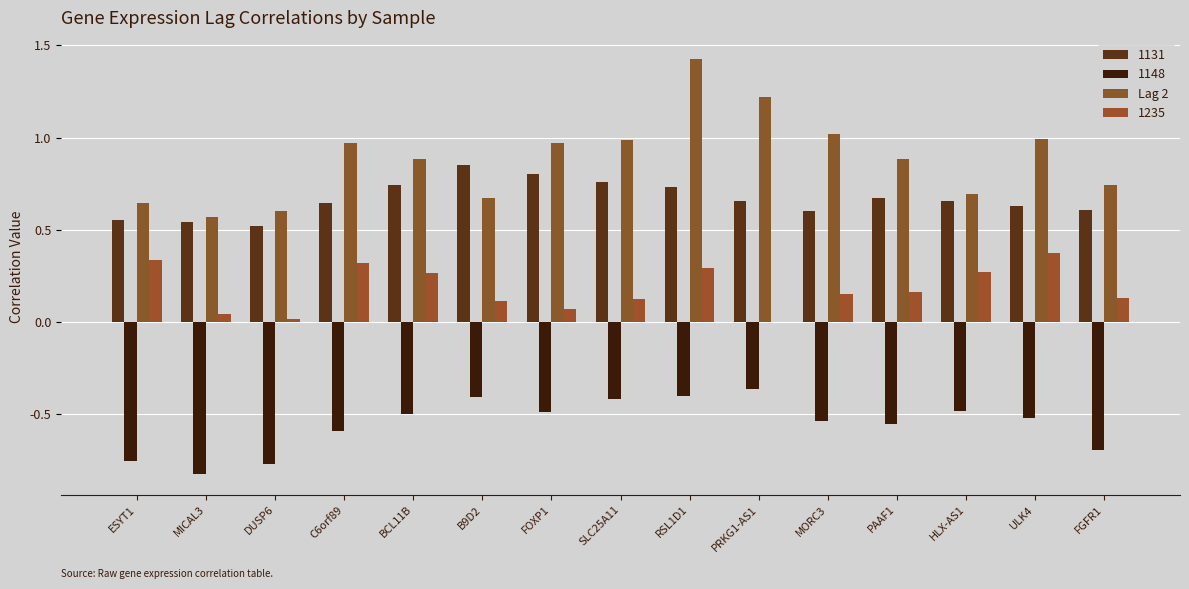

Does the chart contain stacked bars?

No